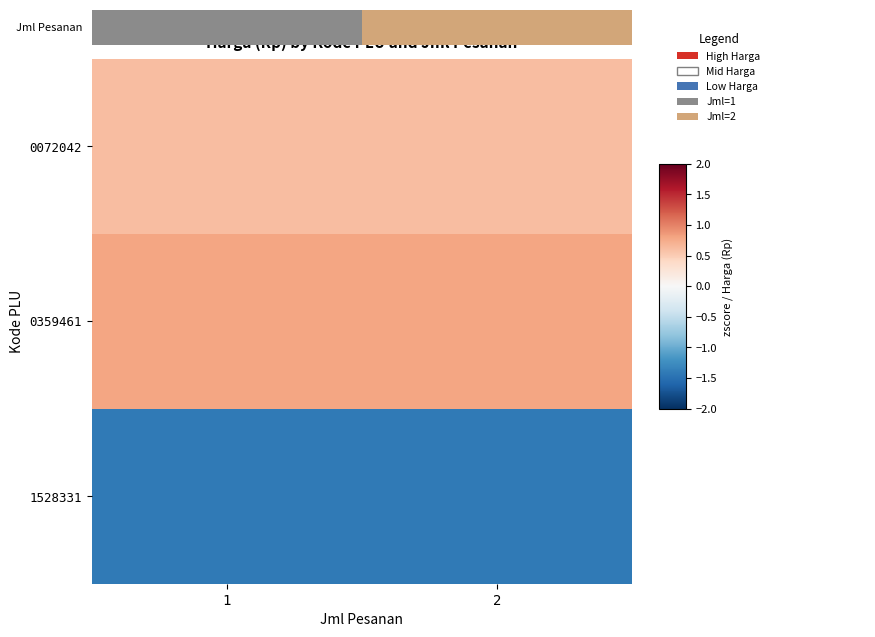

Which series has the largest total across all categories?

0359461